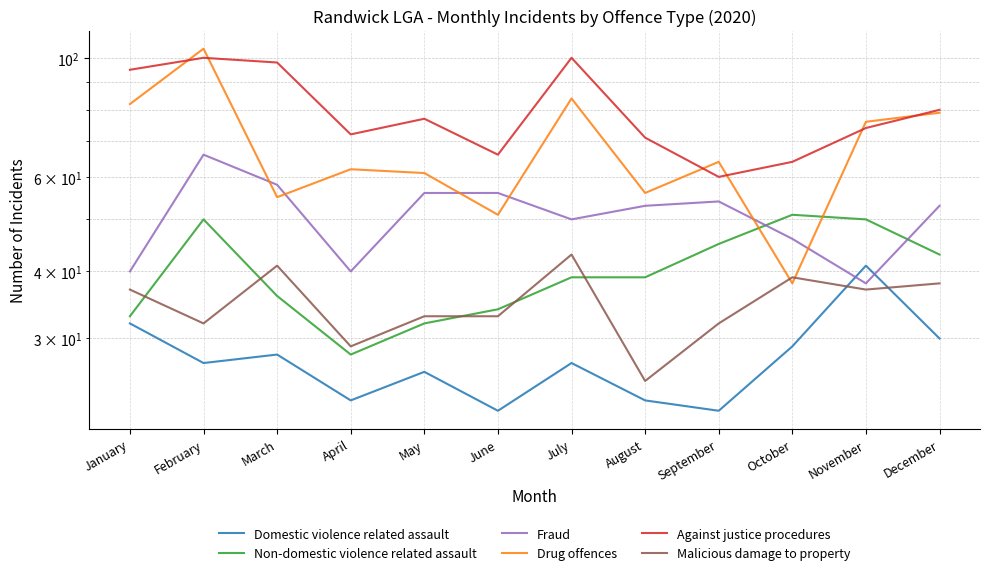

Count the number of categories in the chart.

12